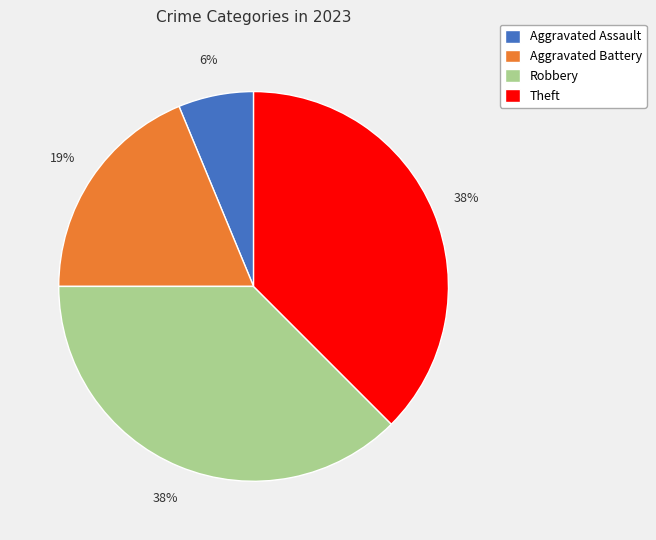

Which category has the smallest portion of the pie?

Aggravated Assault